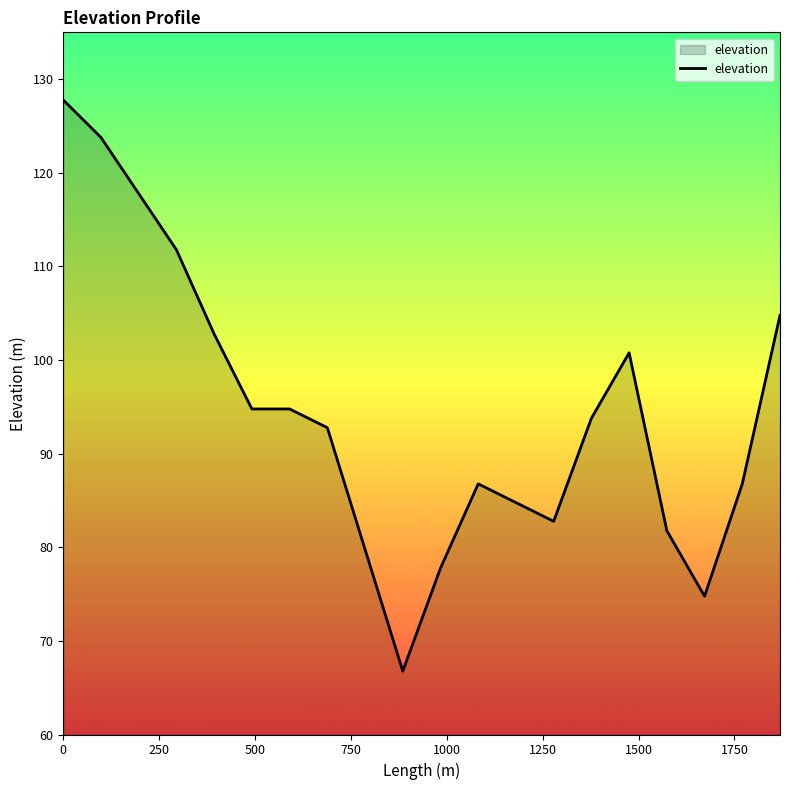

What is the difference between the maximum and minimum values?

61.0